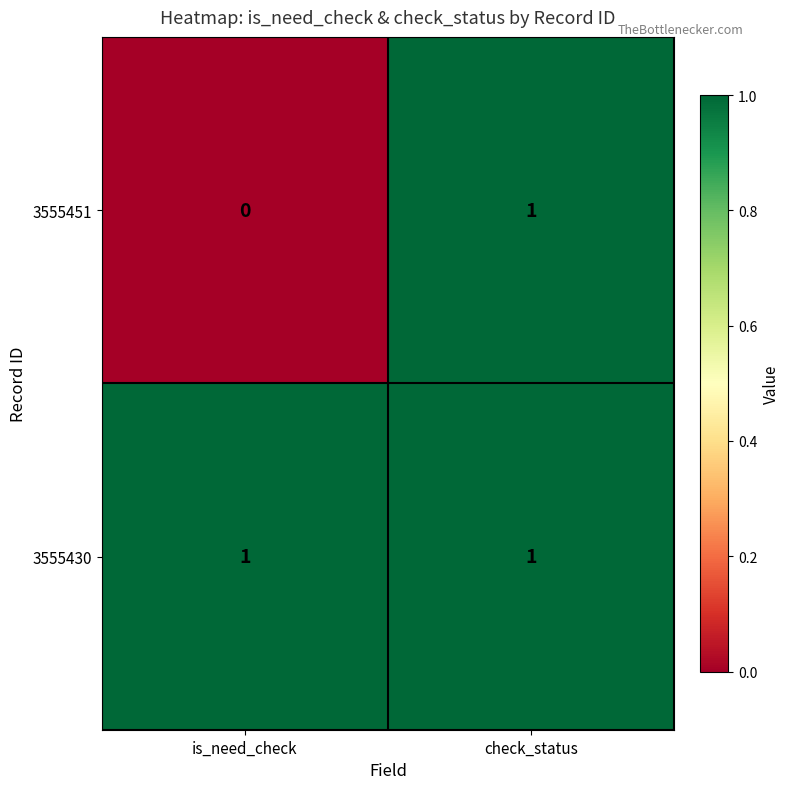

At is_need_check, list the series in order from largest to smallest.

3555430, 3555451